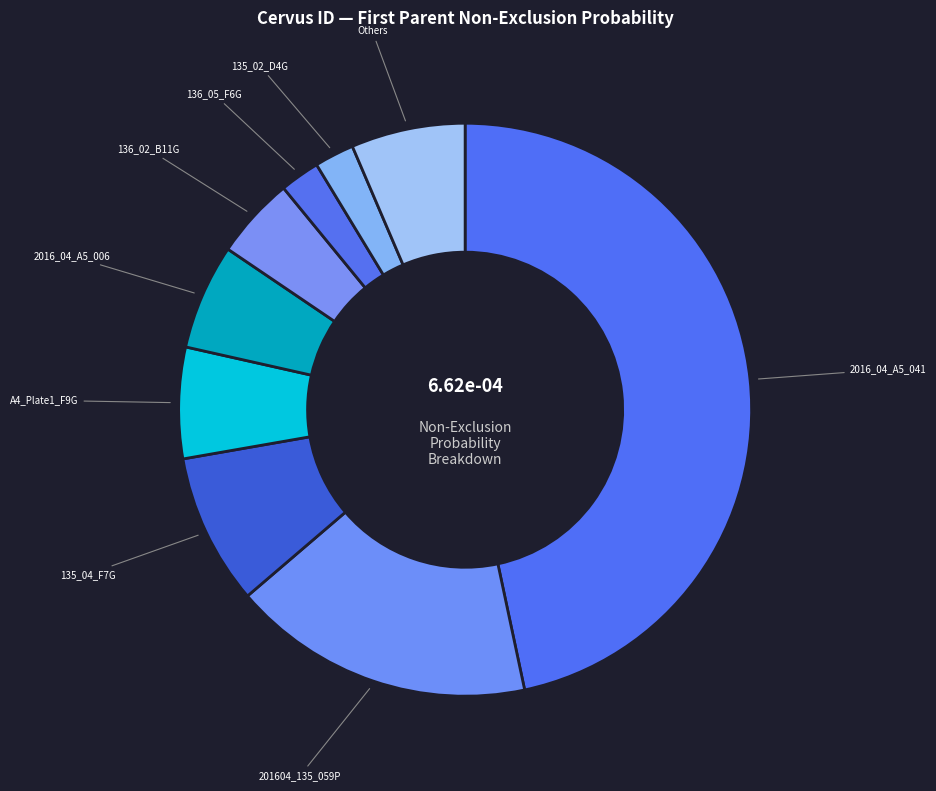

The 2016_04_A5_006 slice represents 6% of the pie. True or false?

True